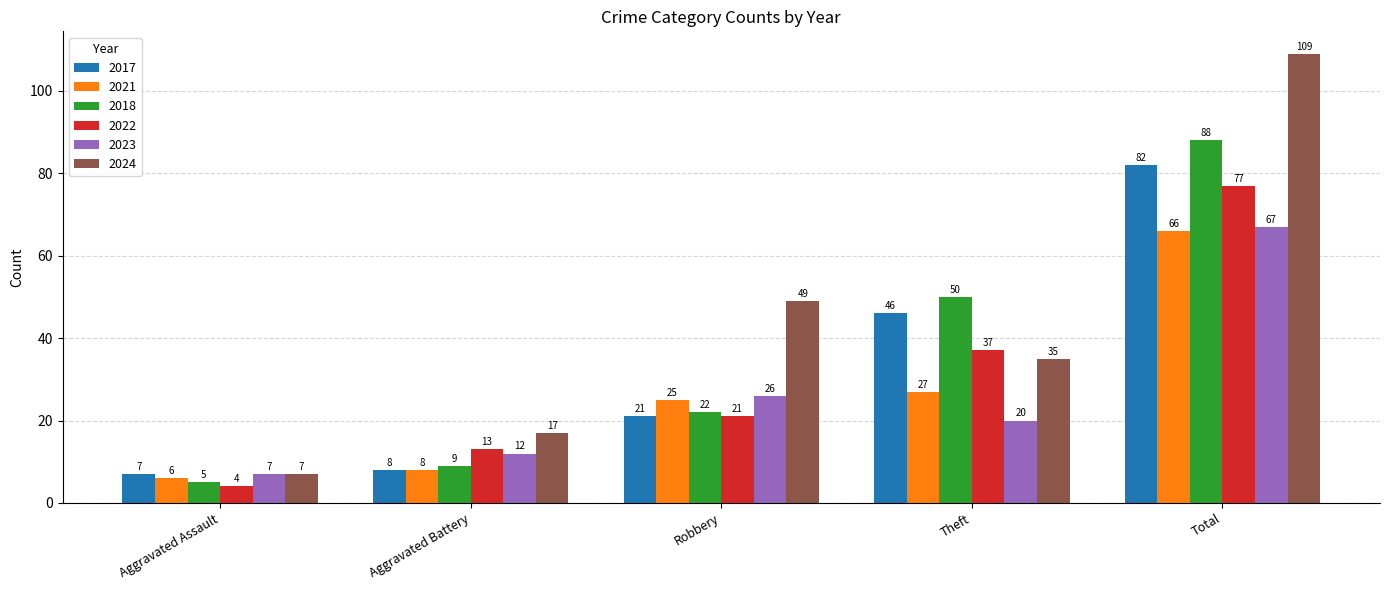

What value does the 2018 series have at Robbery?

22